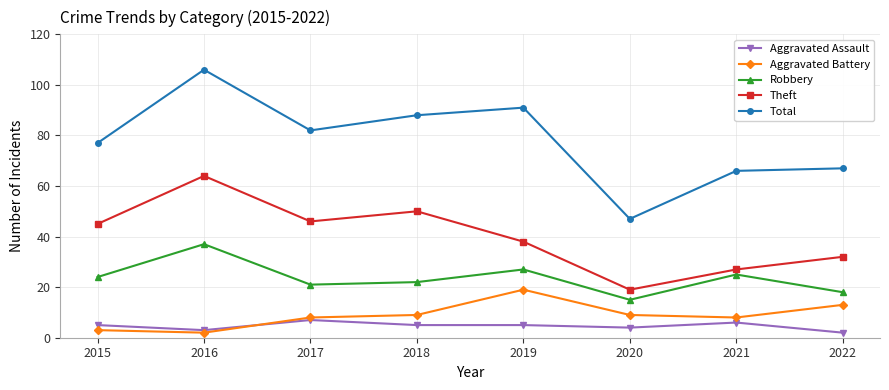

At which category does Total reach its first local valley?

2017